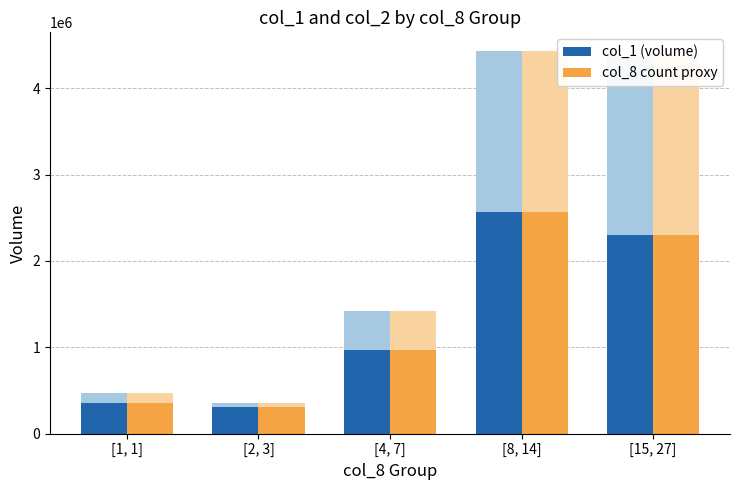

What is the difference between the highest and lowest values at [1, 1]?

121830